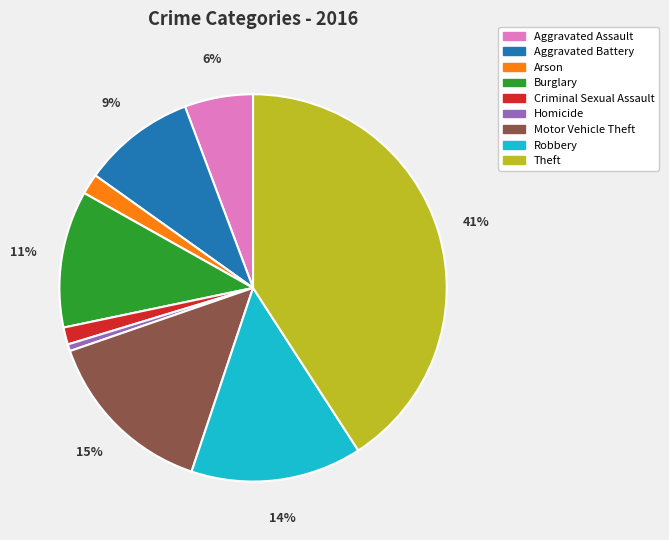

To the nearest percent, what is the difference between the largest and smallest slice percentages?

40%